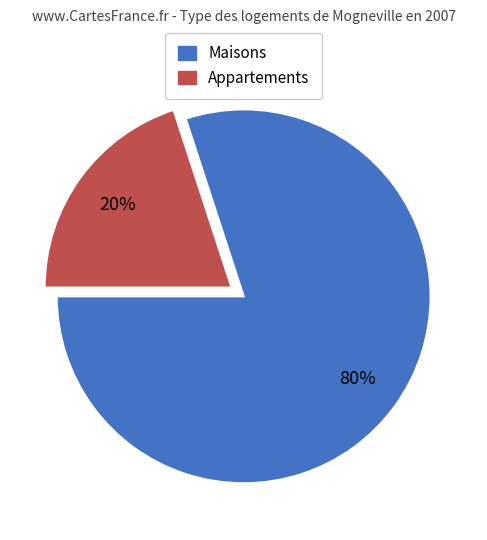

Do Appartements and Maisons together represent more than half of the pie?

Yes